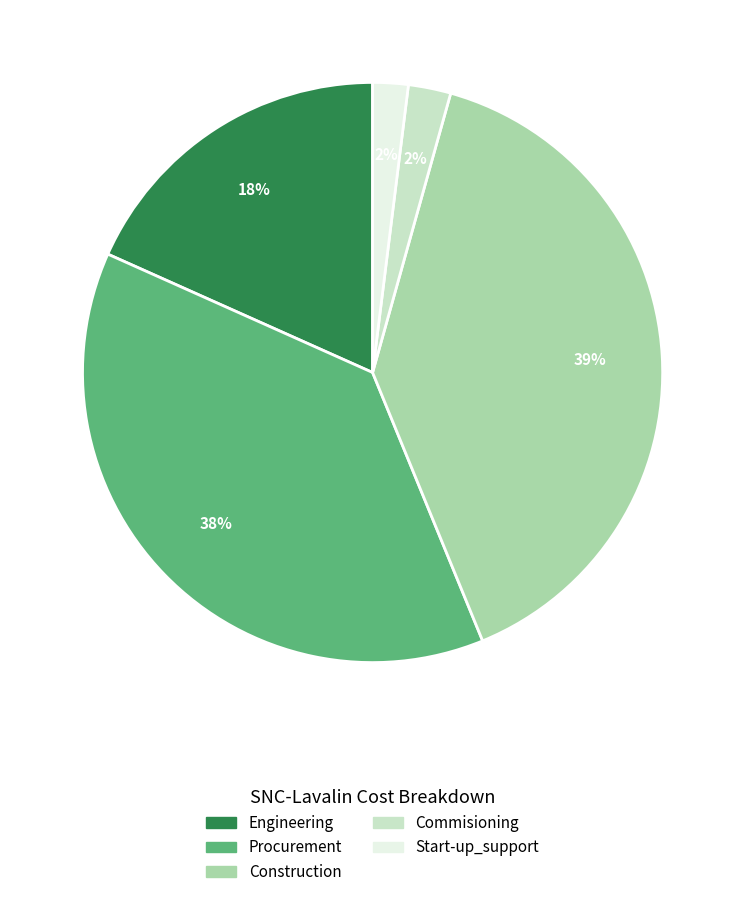

How many slices are in this pie chart?

5